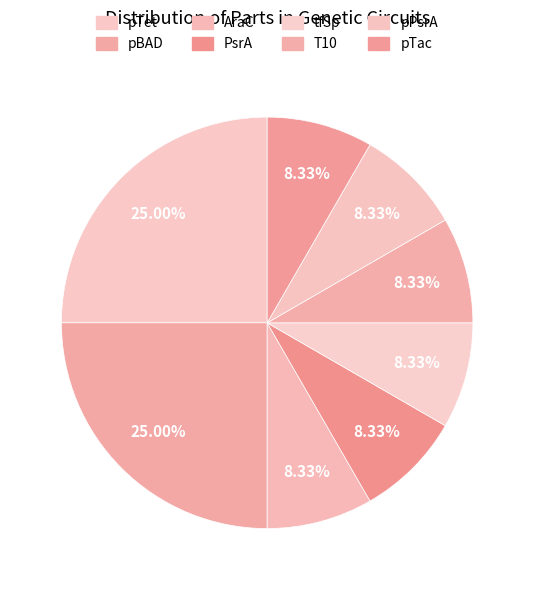

How many segments does this pie chart have?

8